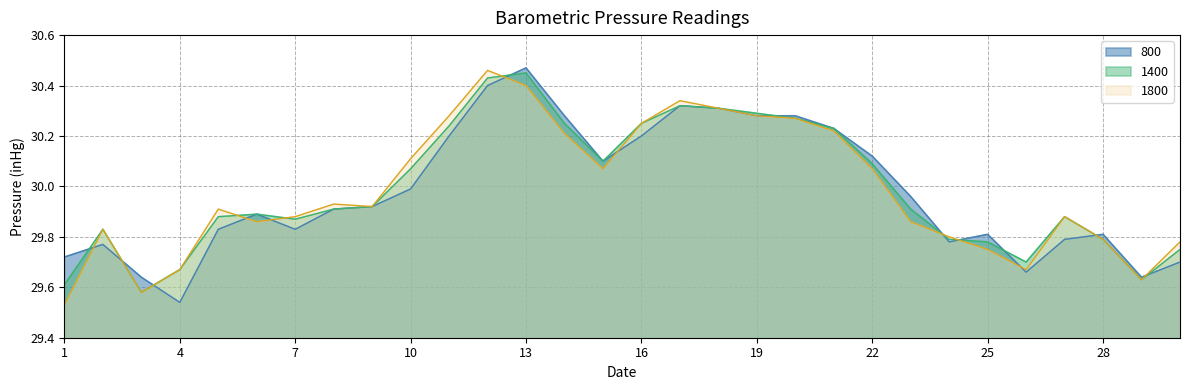

At how many categories does at least one series exceed 29?

30